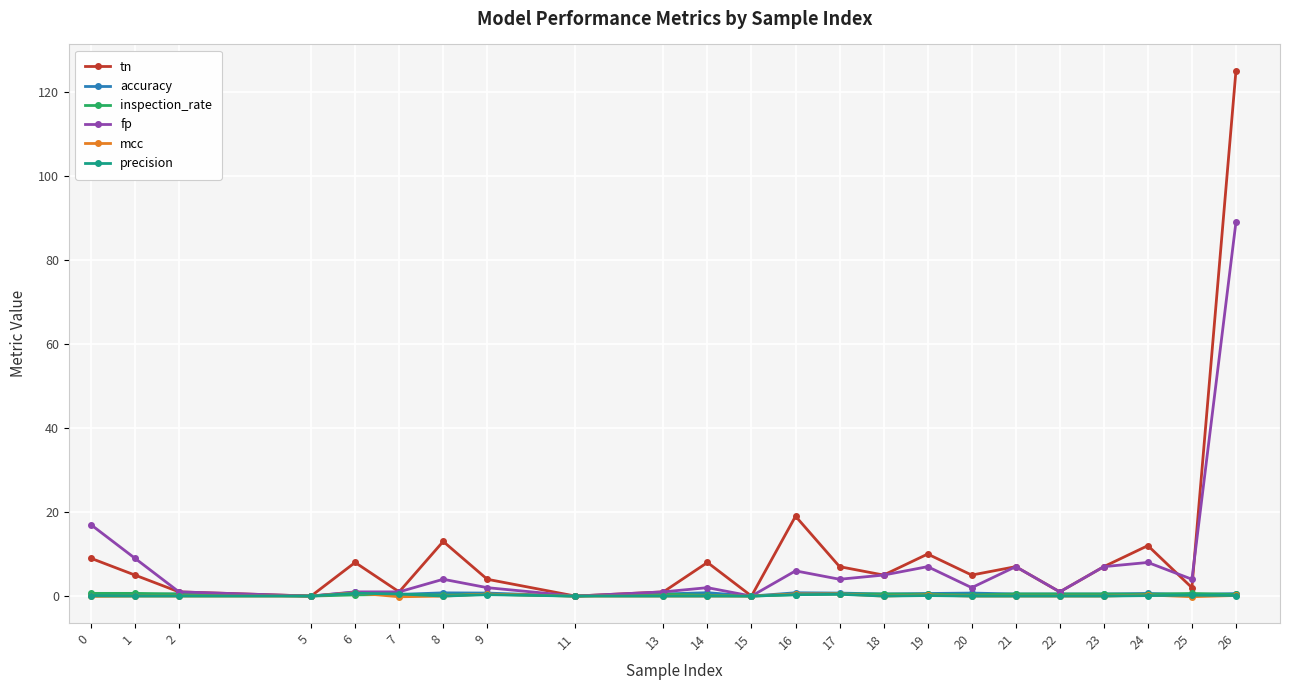

Which series has the widest spread of values?

tn